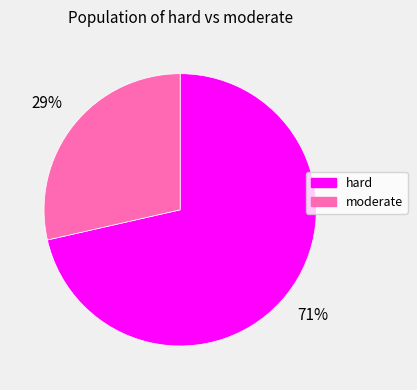

Between hard and moderate, which is larger?

hard